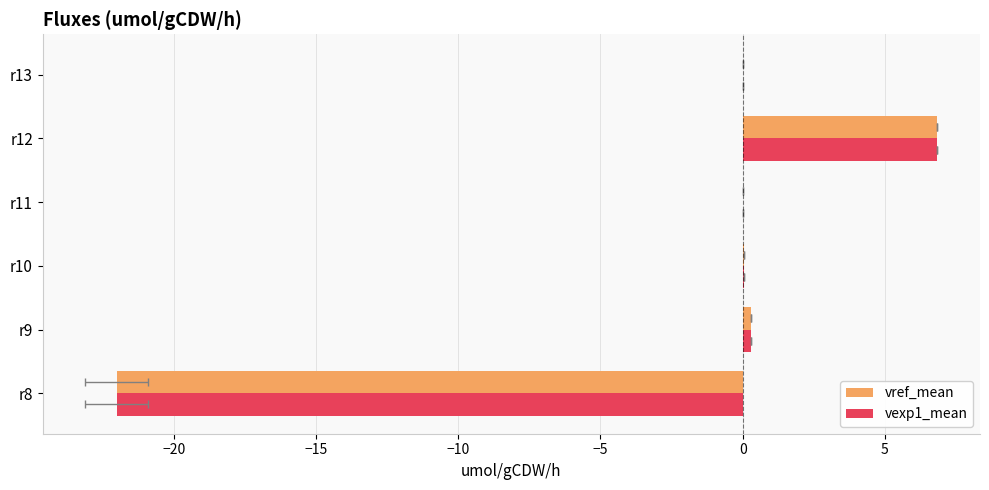

What are all the series names shown in the legend?

vref_mean, vexp1_mean